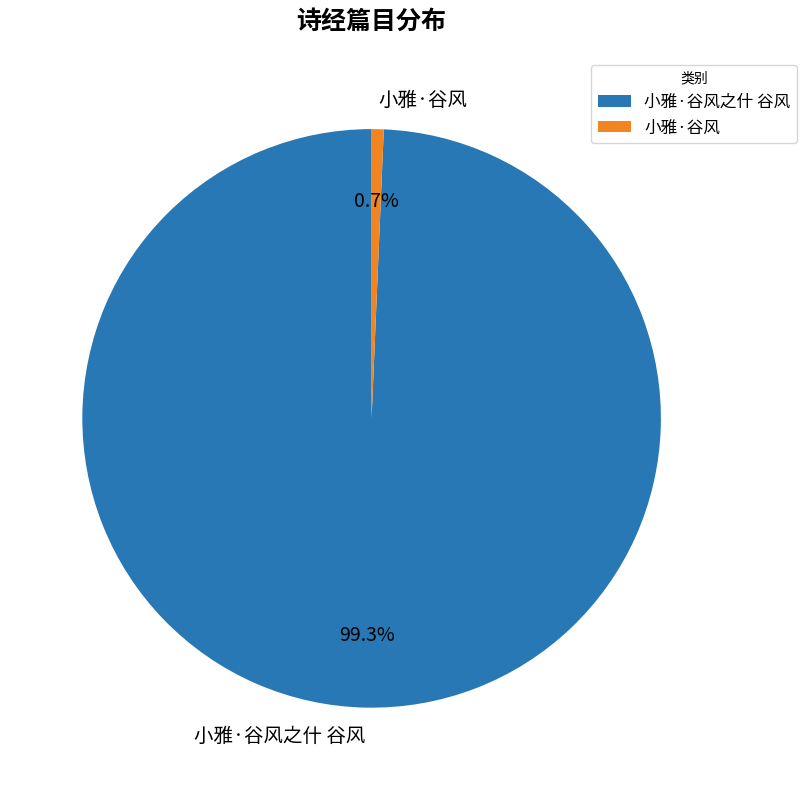

How many segments does this pie chart have?

2